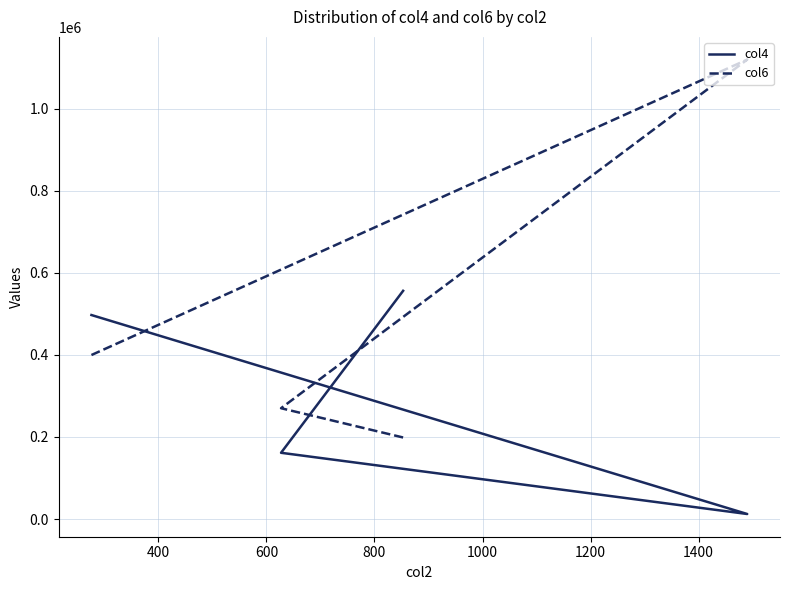

What is the minimum value for col4?

12192